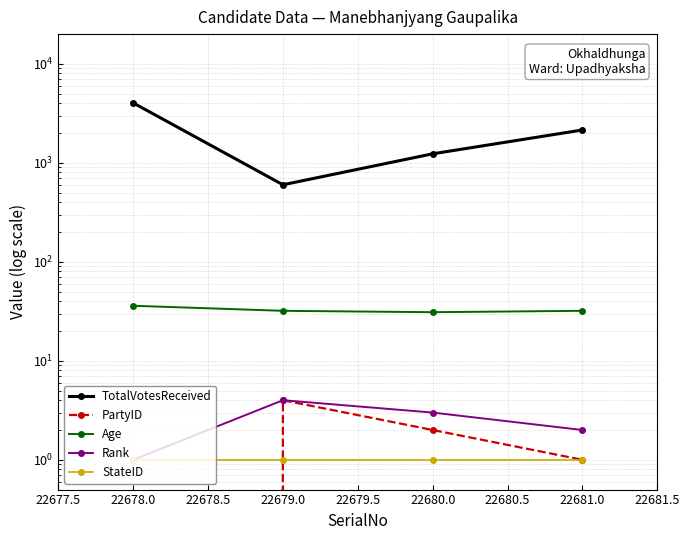

What is the sum of the StateID values at 22680.0 and 22678.0?

2